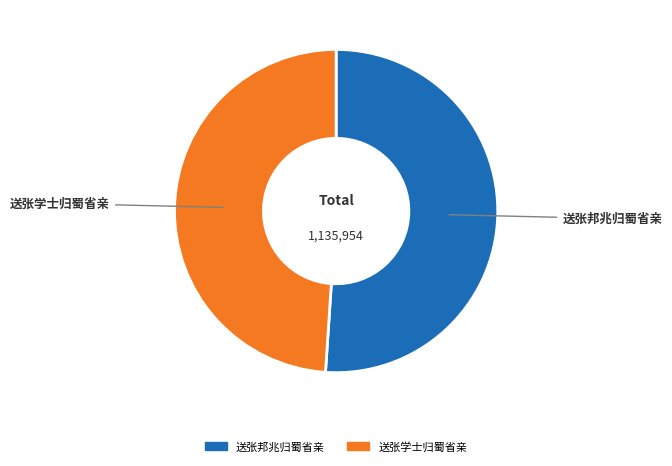

True or false: 送张邦兆归蜀省亲 accounts for 51% of the total.

True